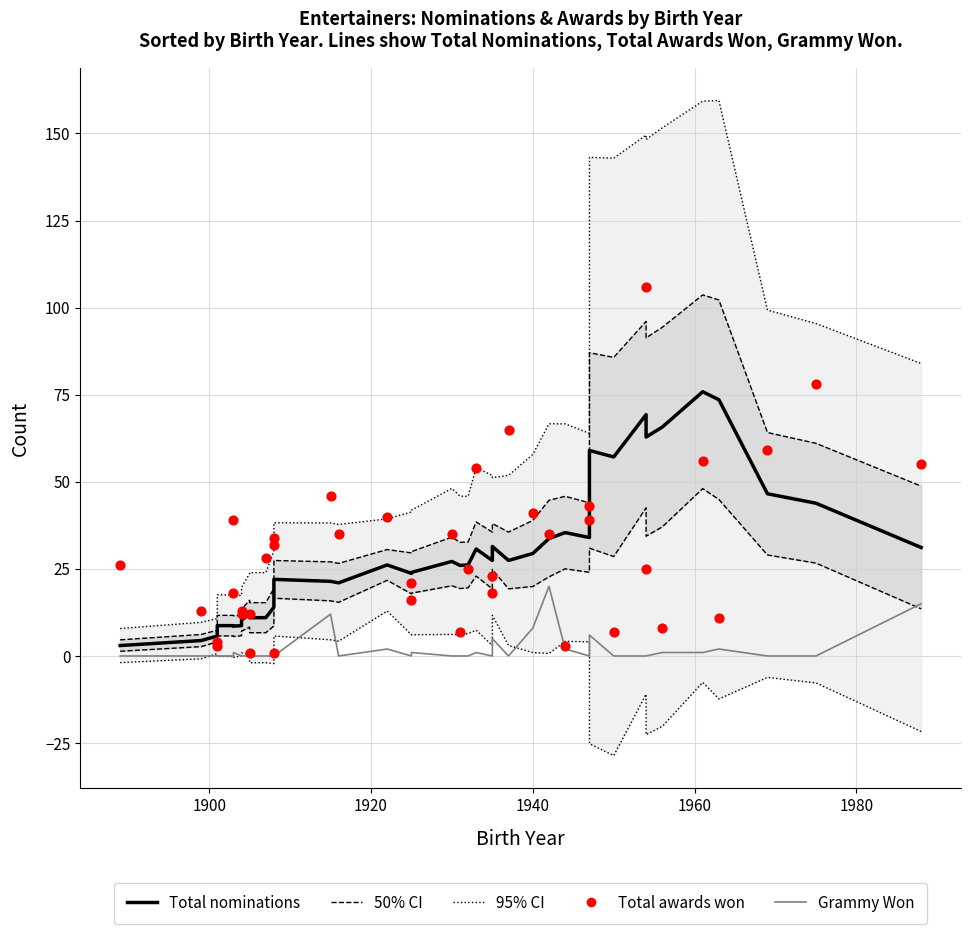

Is the value of Grammy Won at 1900 greater than the value of Total nominations (median) at 13?

No